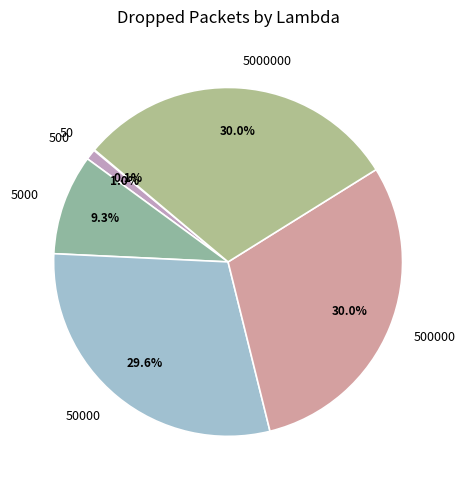

Is there a majority slice in this chart?

No